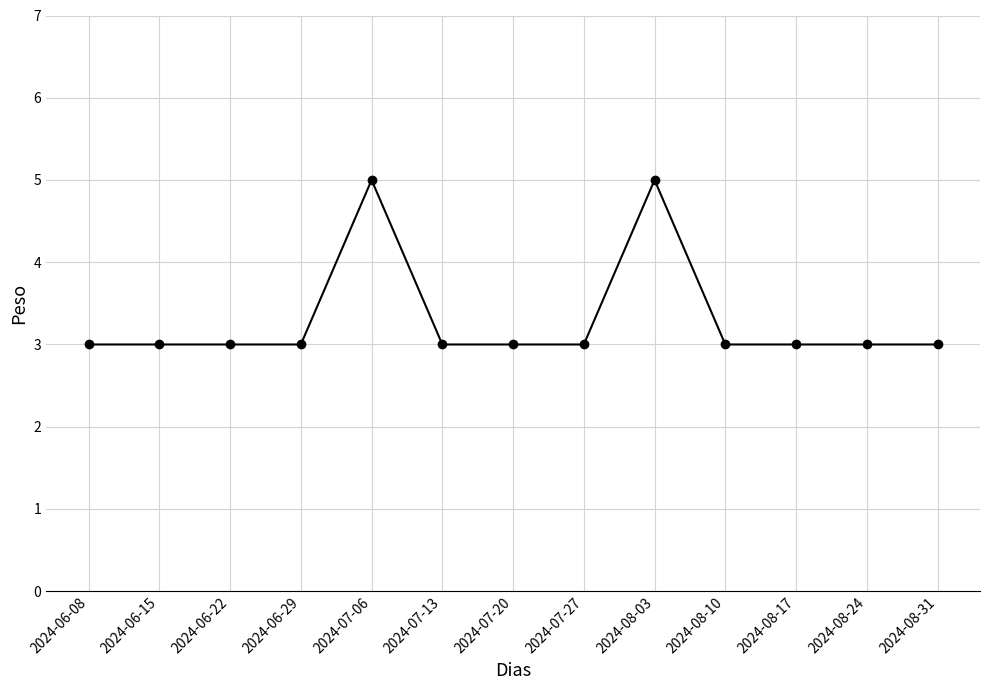

What is the smallest value displayed?

3